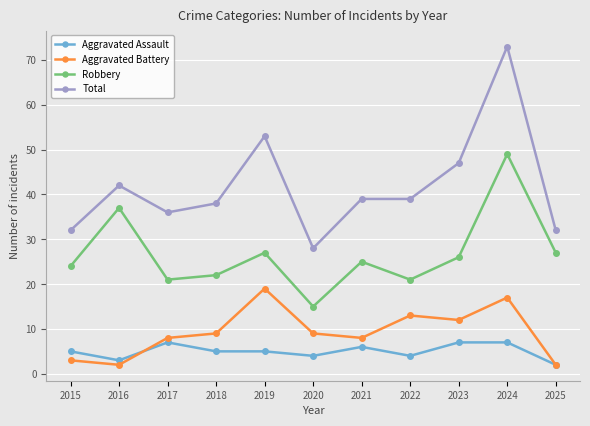

Read the Aggravated Assault value at 2020.

4